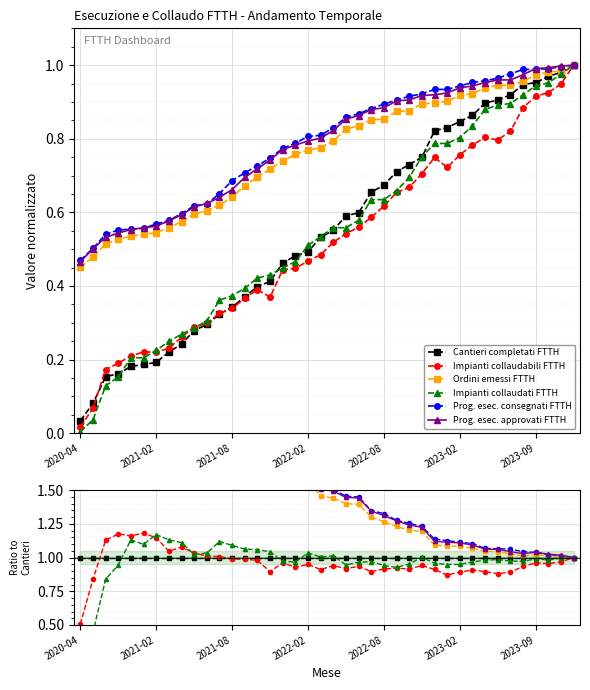

What are all the series names shown in the legend?

Cantieri completati FTTH, Impianti collaudabili FTTH, Ordini emessi FTTH, Impianti collaudati FTTH, Prog. esec. consegnati FTTH, Prog. esec. approvati FTTH